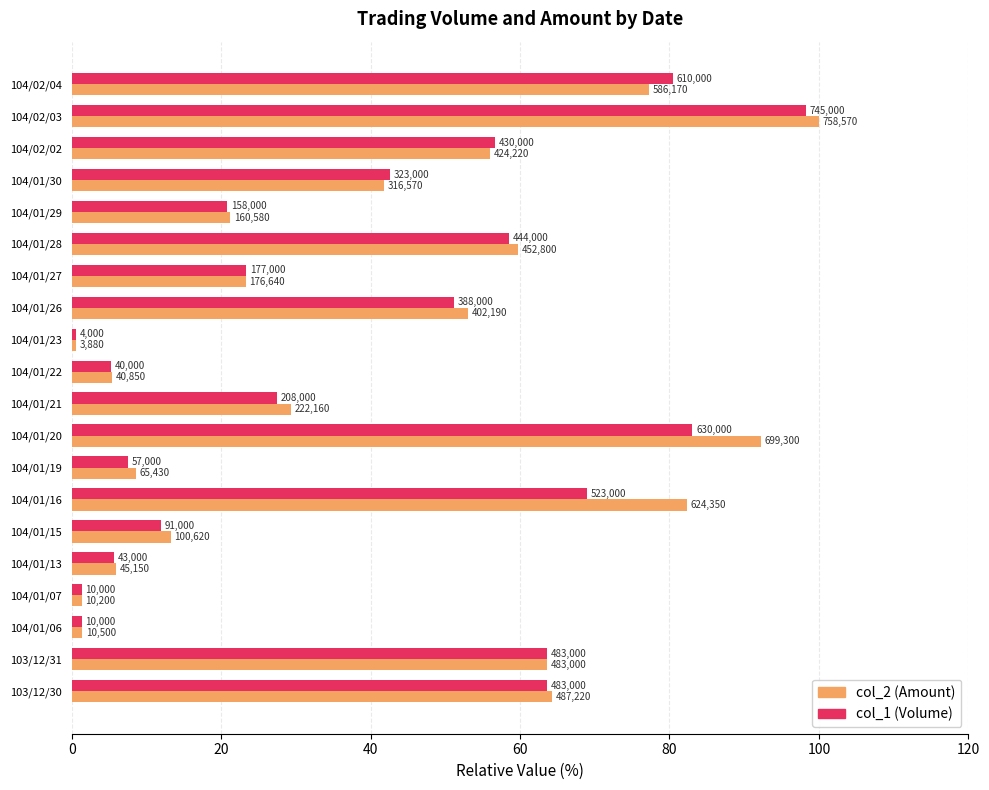

What are all the series names shown in the legend?

col_2 (Amount), col_1 (Volume)